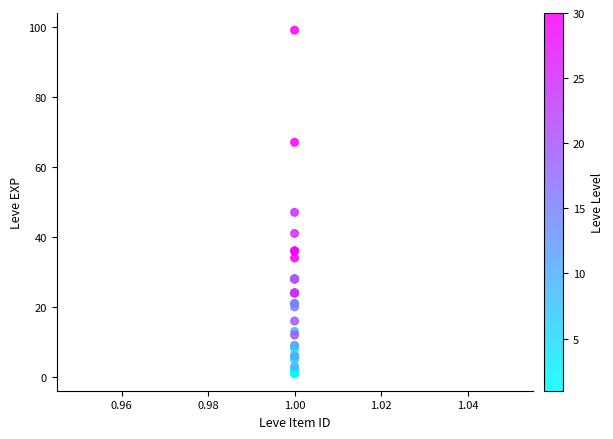

What Y value in the scatter plot is closest to 50?

47